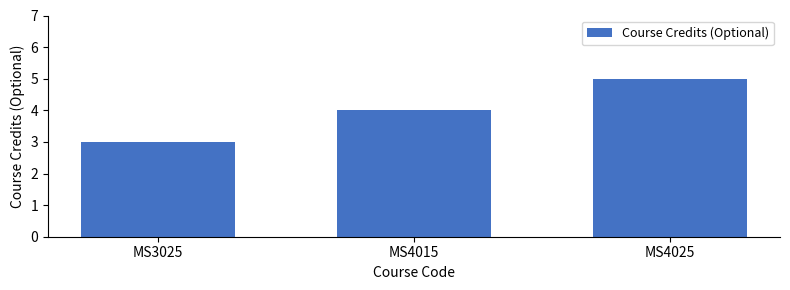

What is the difference between the values at MS4015 and MS3025?

1